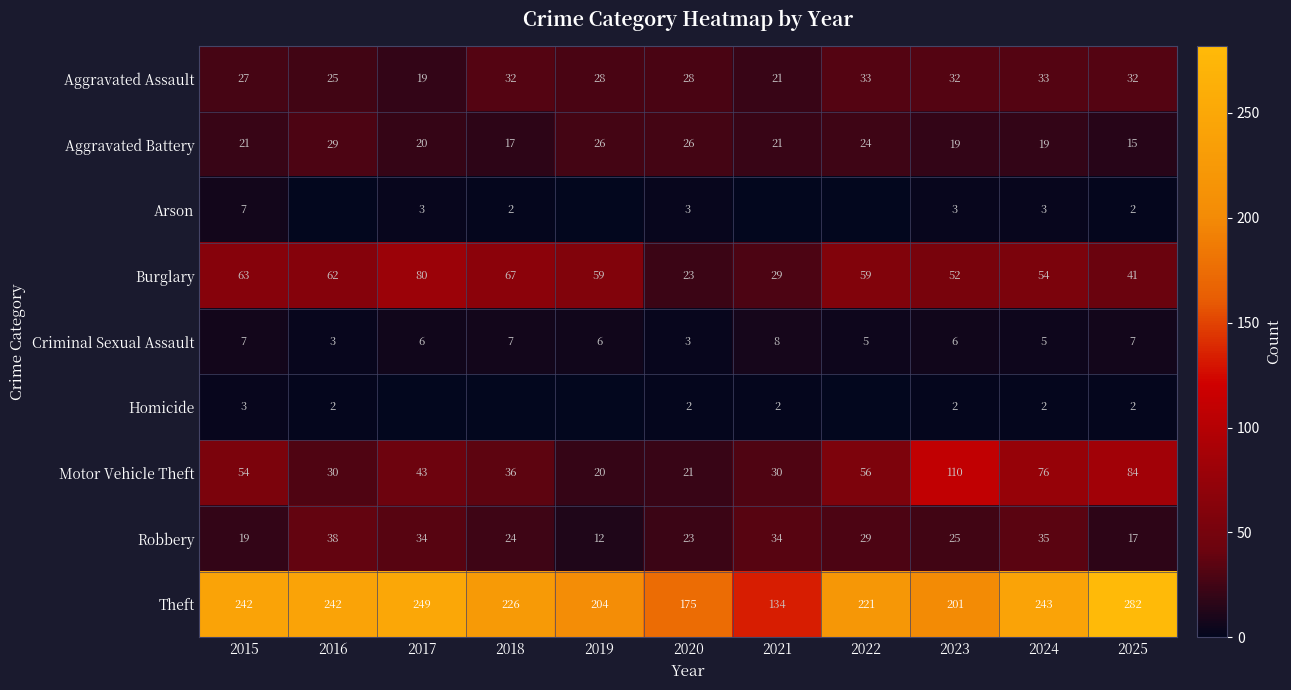

Count the number of data series in this chart.

9